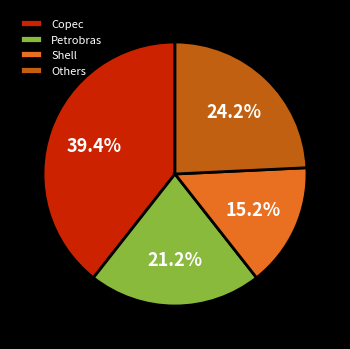

Rank the categories by value from lowest to highest.

Shell, Petrobras, Others, Copec